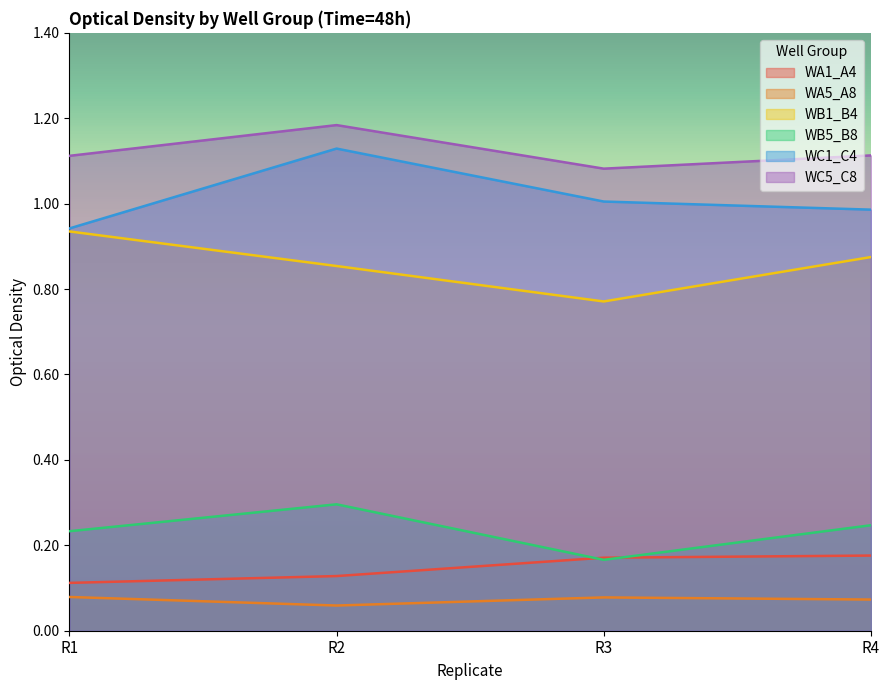

Which has a higher value, R2 or R3?

R3